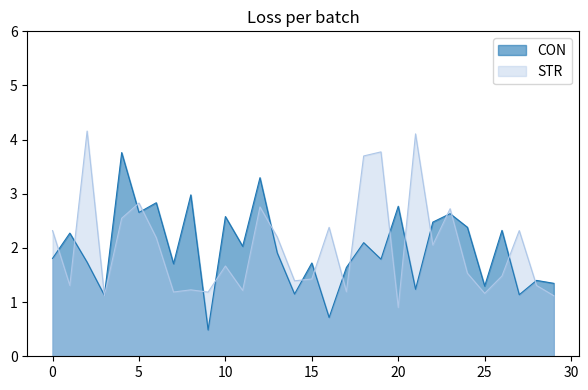

What is the difference between the maximum and second lowest values in the STR series?

3.0